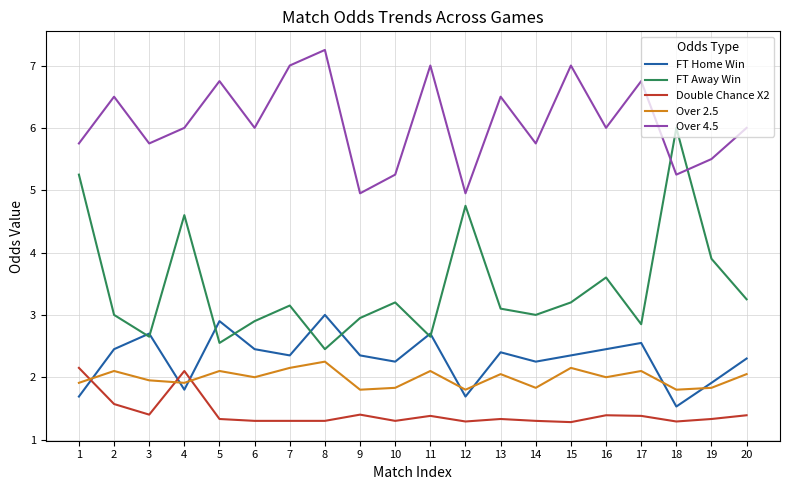

What are all the series names shown in the legend?

FT Home Win, FT Away Win, Double Chance X2, Over 2.5, Over 4.5